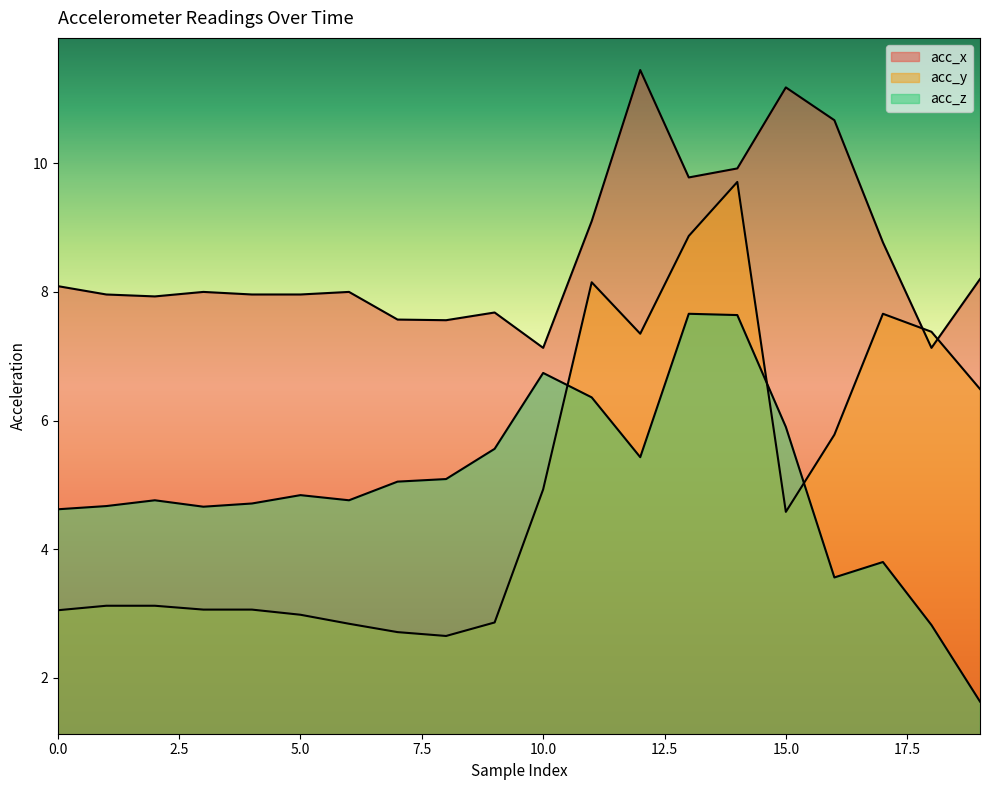

Is the value of acc_z at 6 greater than the value of acc_x at 0?

No